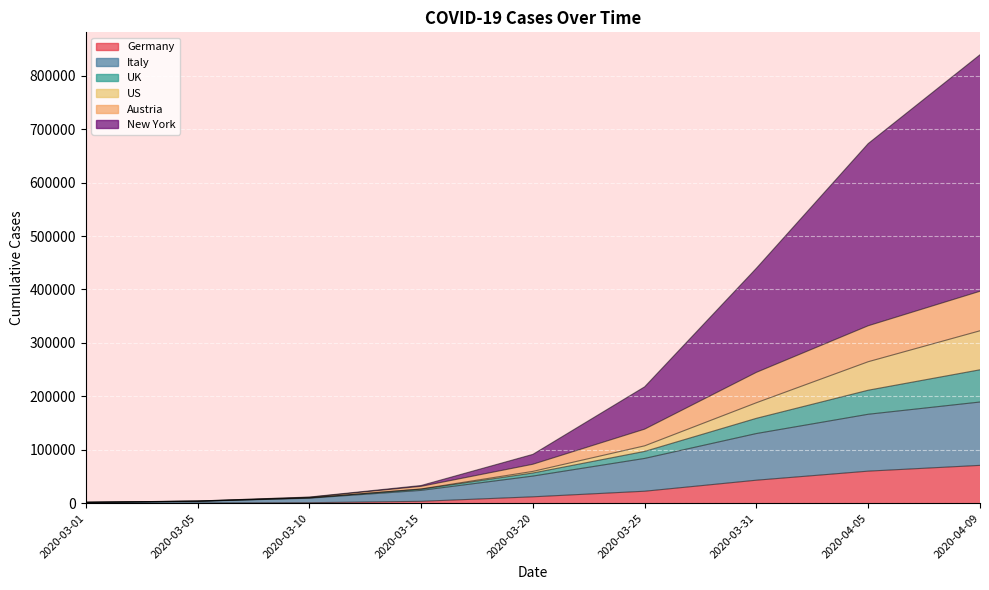

What is the label of the 8th point from the left?

2020-04-05